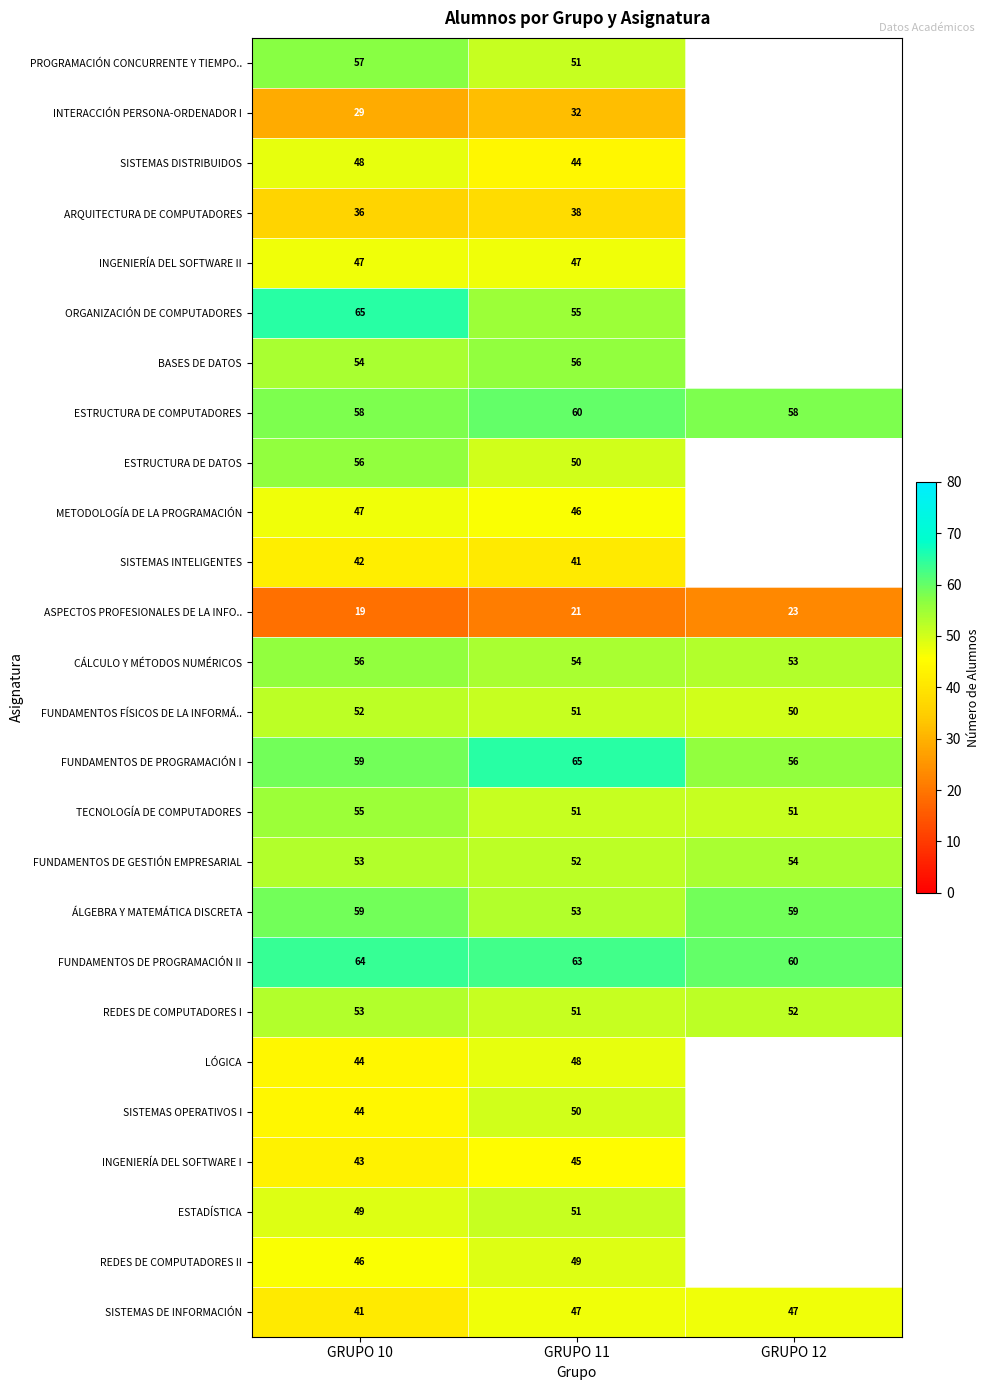

What is the total value across all series at GRUPO 10?

1276